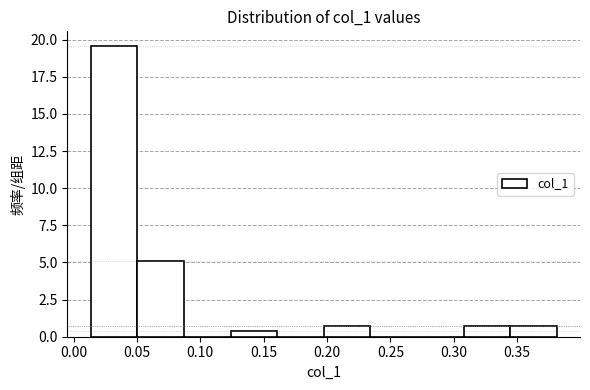

Over which range of the x-axis is the bar tallest?

0.015 to 0.050